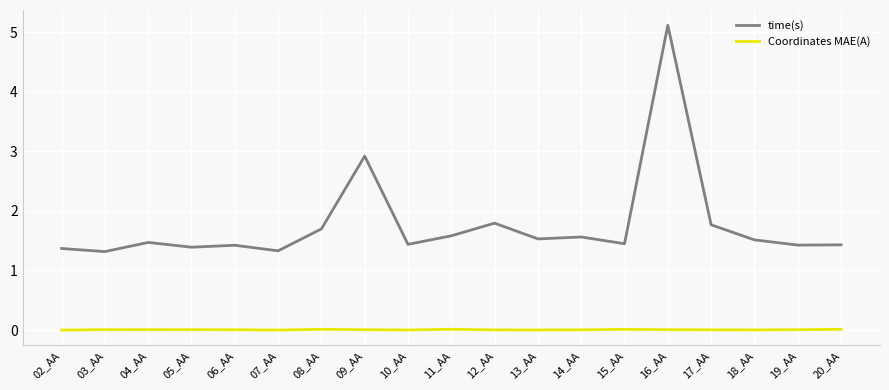

What are all the series names shown in the legend?

time(s), Coordinates MAE(A)